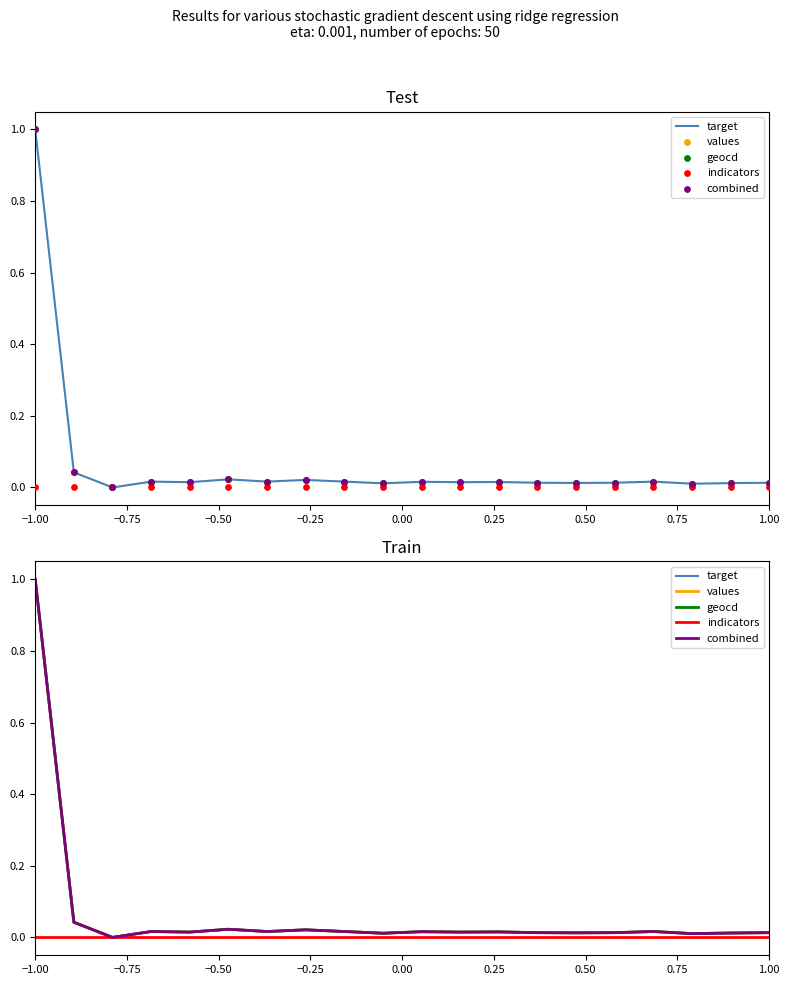

What are all the series names shown in the legend?

target, values, geocd, indicators, combined